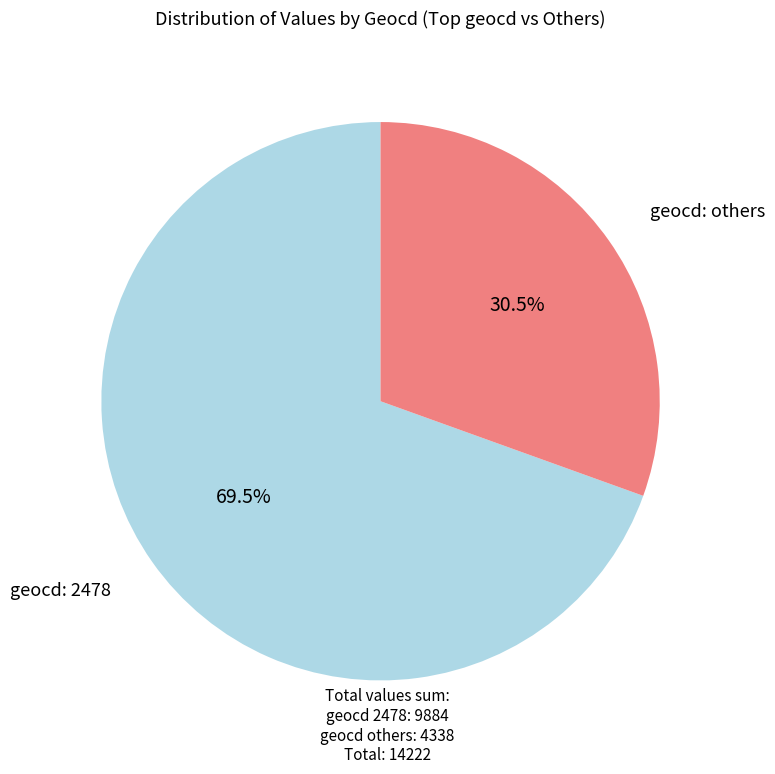

Is there any slice that represents more than half of the pie?

Yes